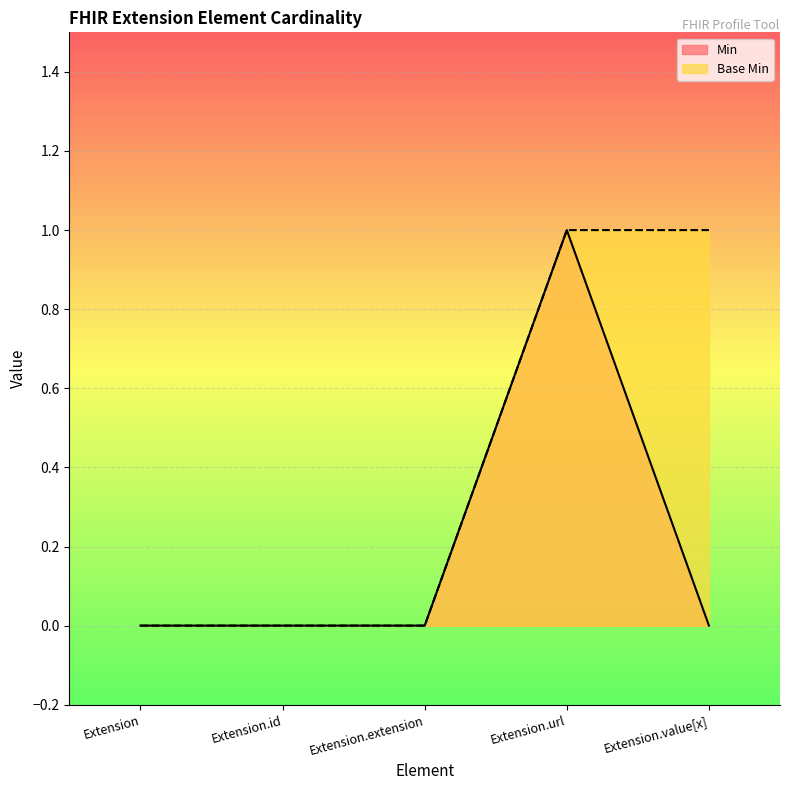

Reading right to left, transcribe all the data shown in this chart.

Min: Extension.value[x]=0	Extension.url=1	Extension.extension=0	Extension.id=0	Extension=0
Base Min: Extension.value[x]=1	Extension.url=1	Extension.extension=0	Extension.id=0	Extension=0